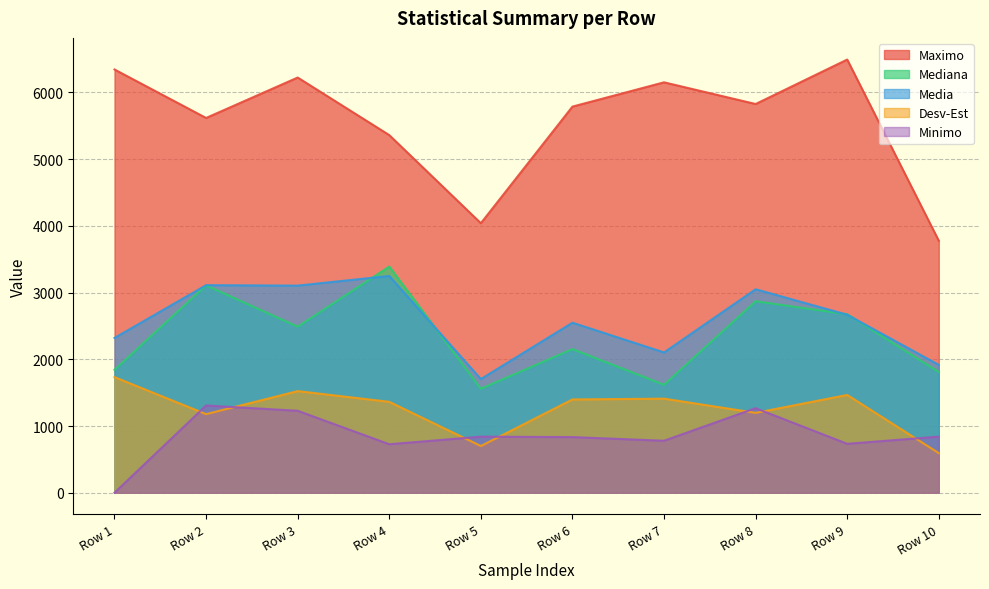

Where is the first local minimum for Minimo?

Row 4